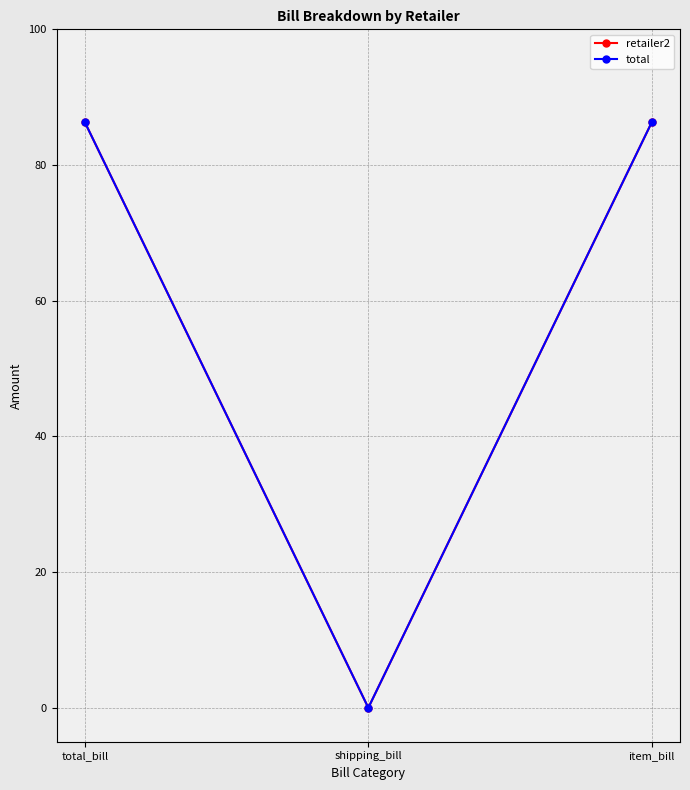

Is the value of retailer2 at total_bill greater than the value of total at total_bill?

No